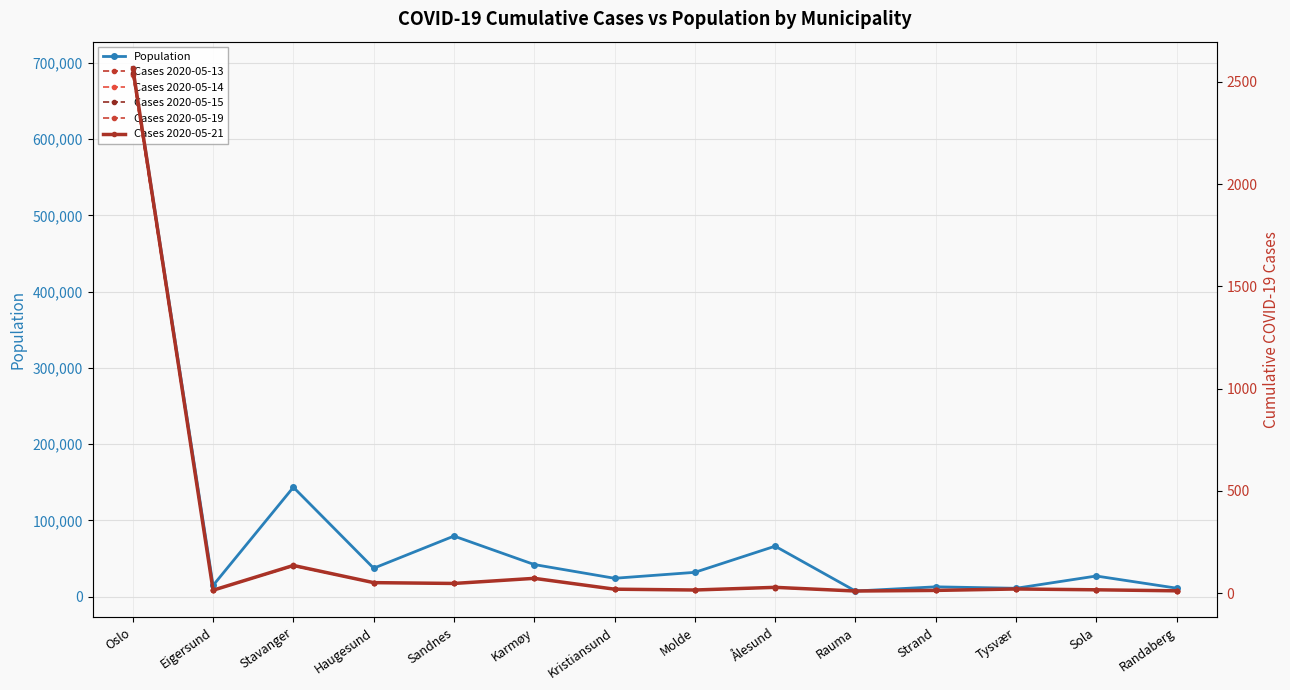

At which category does Population reach its first local valley?

Eigersund